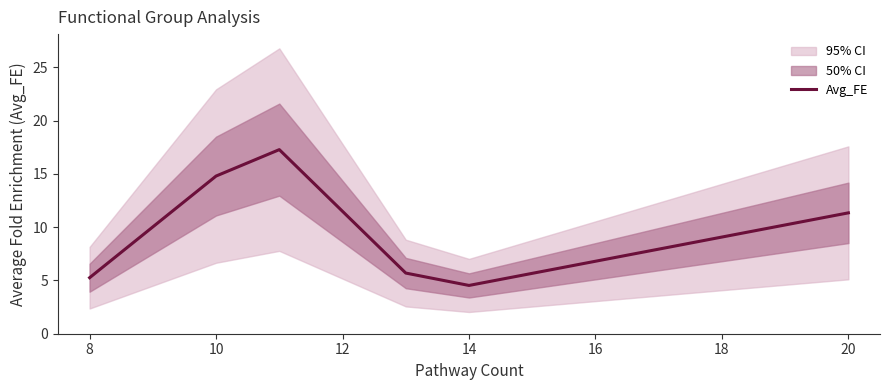

How many data points are above 11?

3